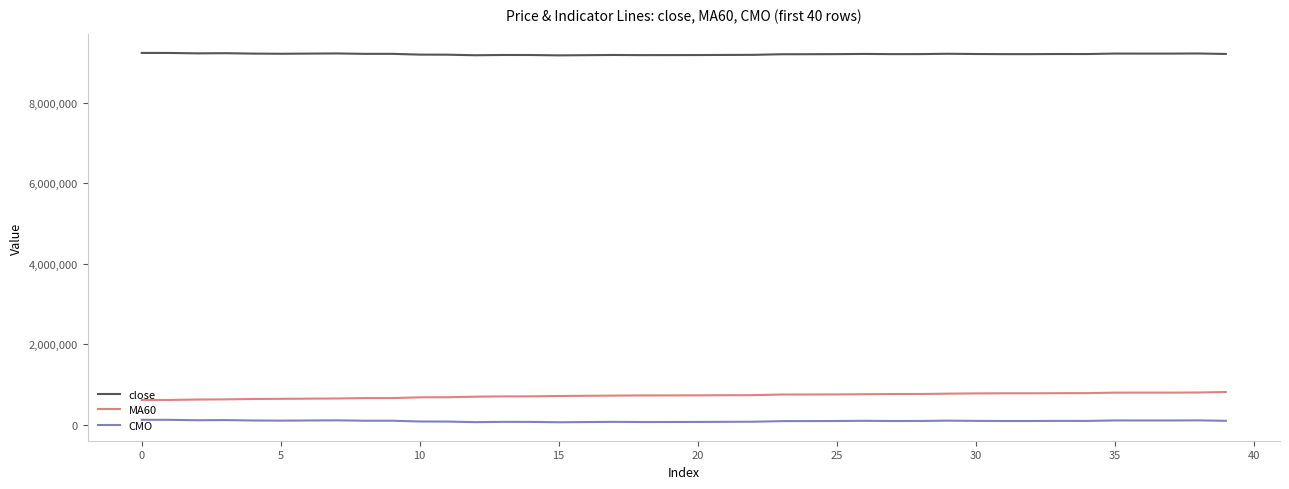

What is the maximum value for close?

9233000